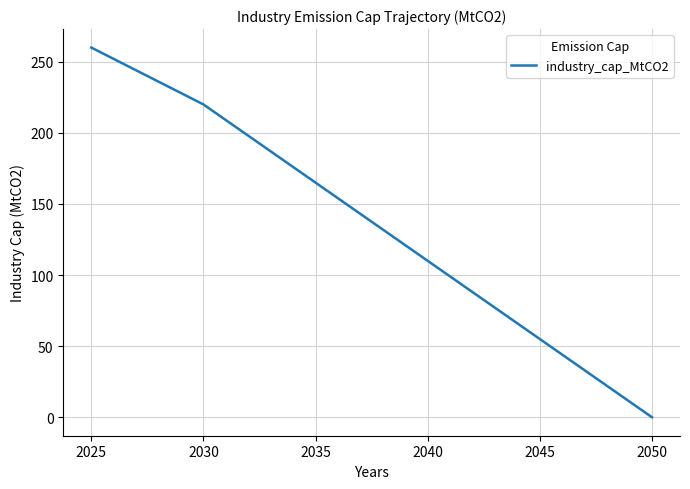

How many values are below 143?

13